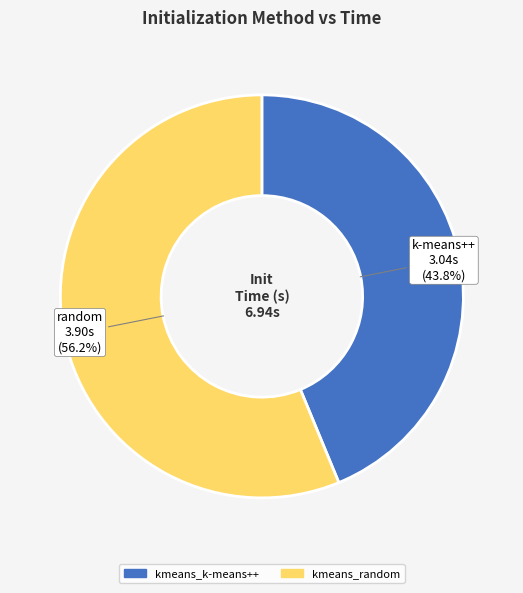

What percentage is NOT represented by kmeans_k-means++?

56.2%